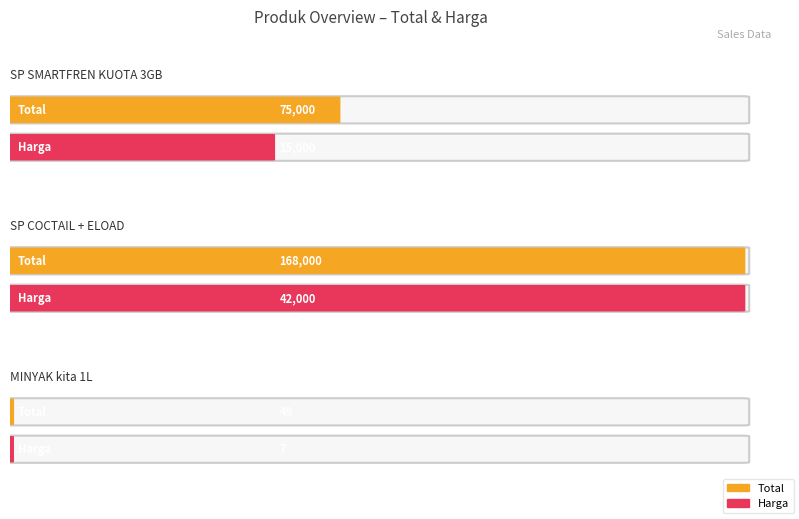

Which category has the highest value across all series?

SP COCTAIL + ELOAD